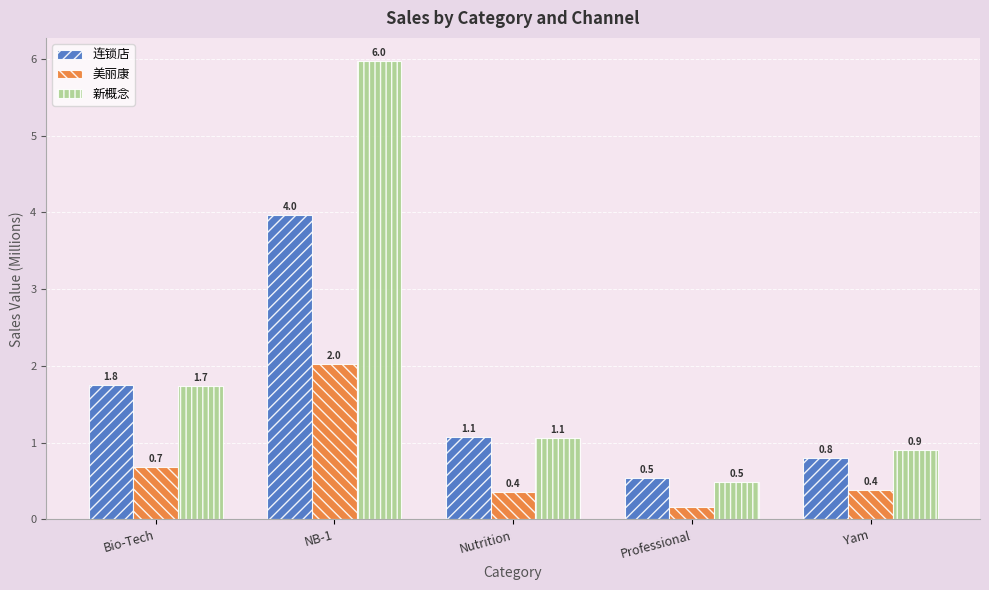

Rank the series by their average value, from lowest to highest.

美丽康, 连锁店, 新概念